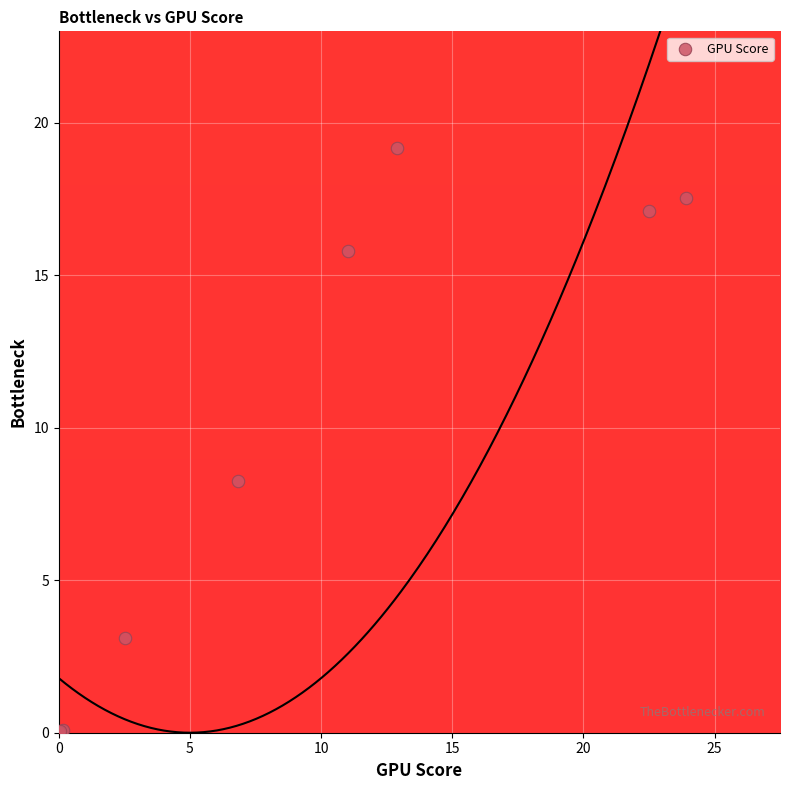

What Y value in the scatter plot is closest to 9?

8.3